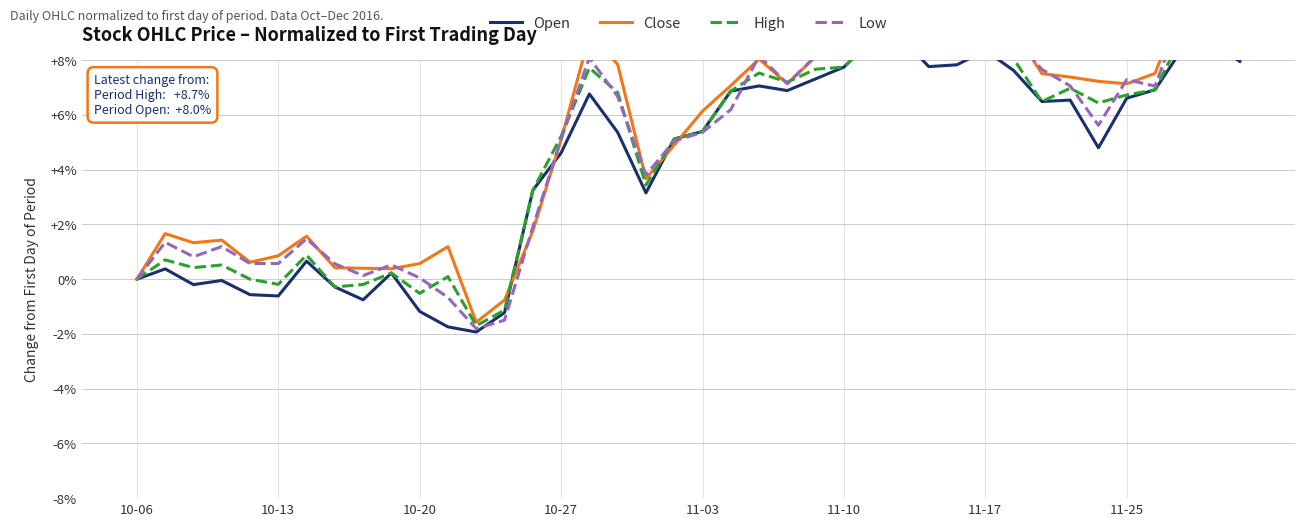

Which series ends up on top after the final intersection of High and Close?

Close